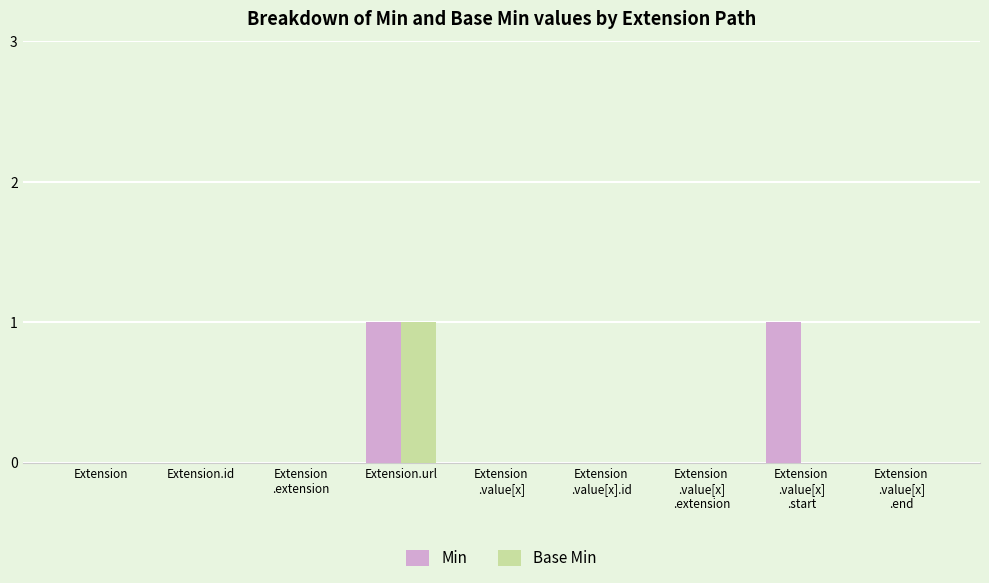

At which category is the sum across all series the highest?

Extension.url